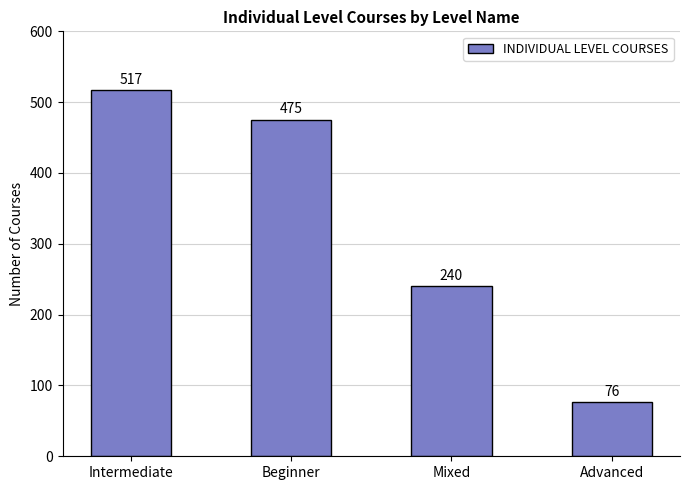

Does the chart contain stacked bars?

No